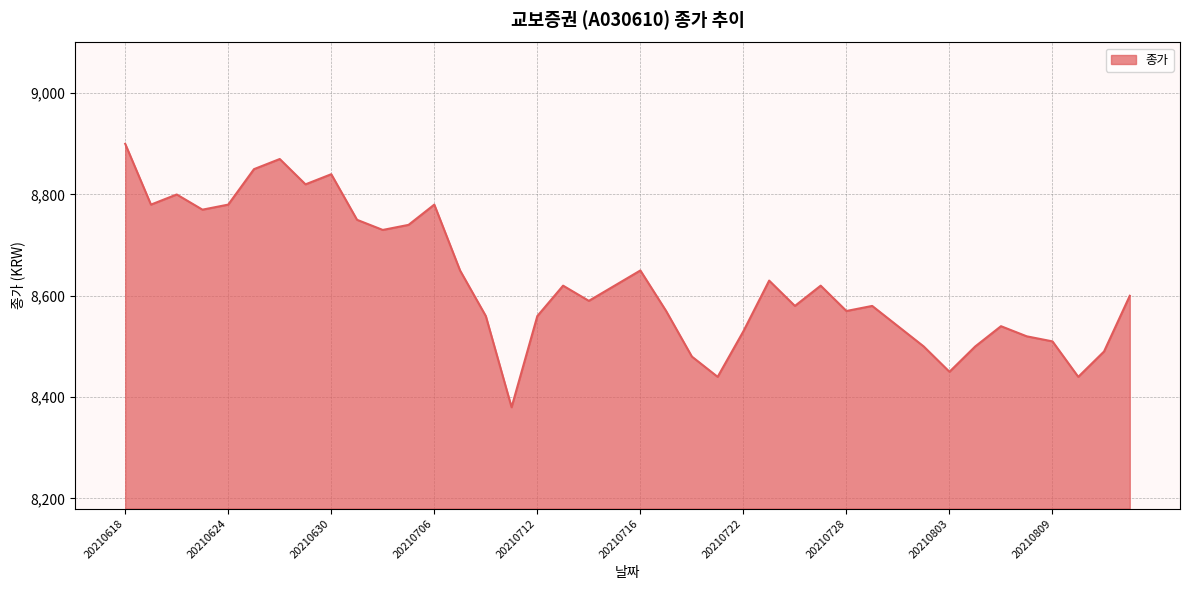

What is the average value?

8628